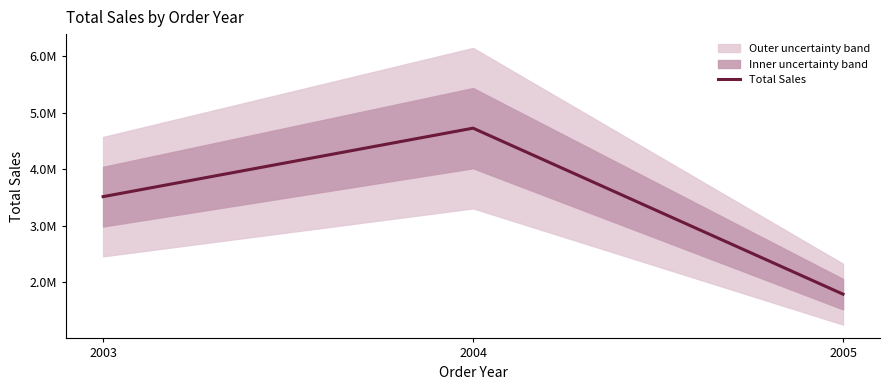

What is the maximum value shown in the chart?

4724162.6